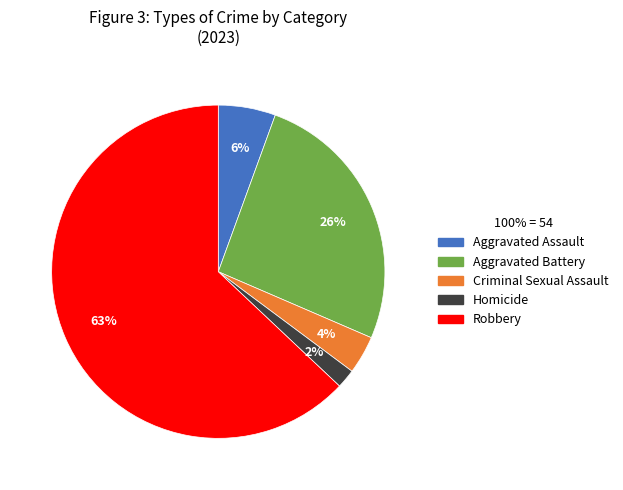

What is the ratio of the value at Robbery to the value at Aggravated Battery?

2.4